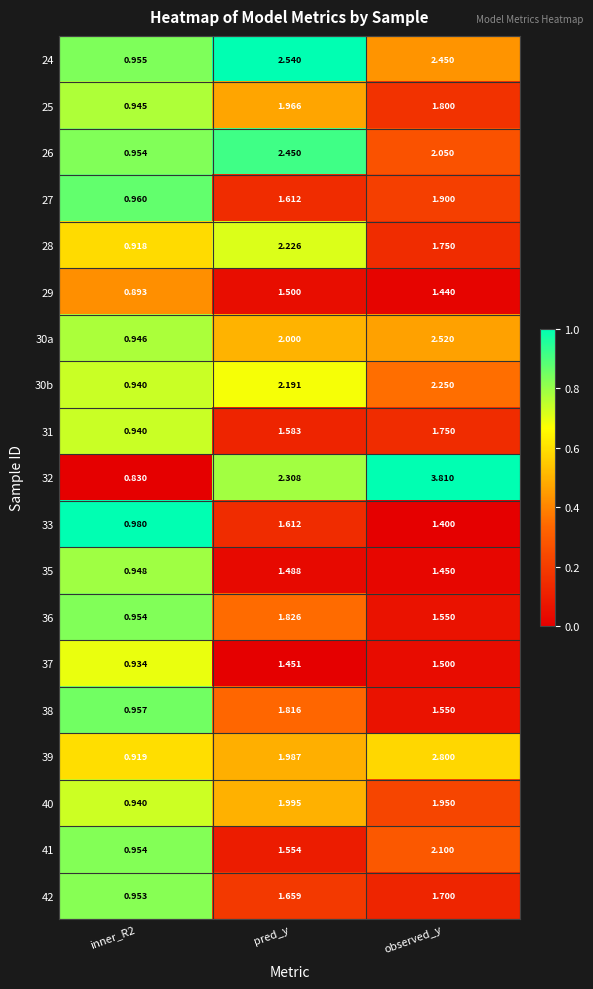

At which category is the sum across all series the highest?

observed_y